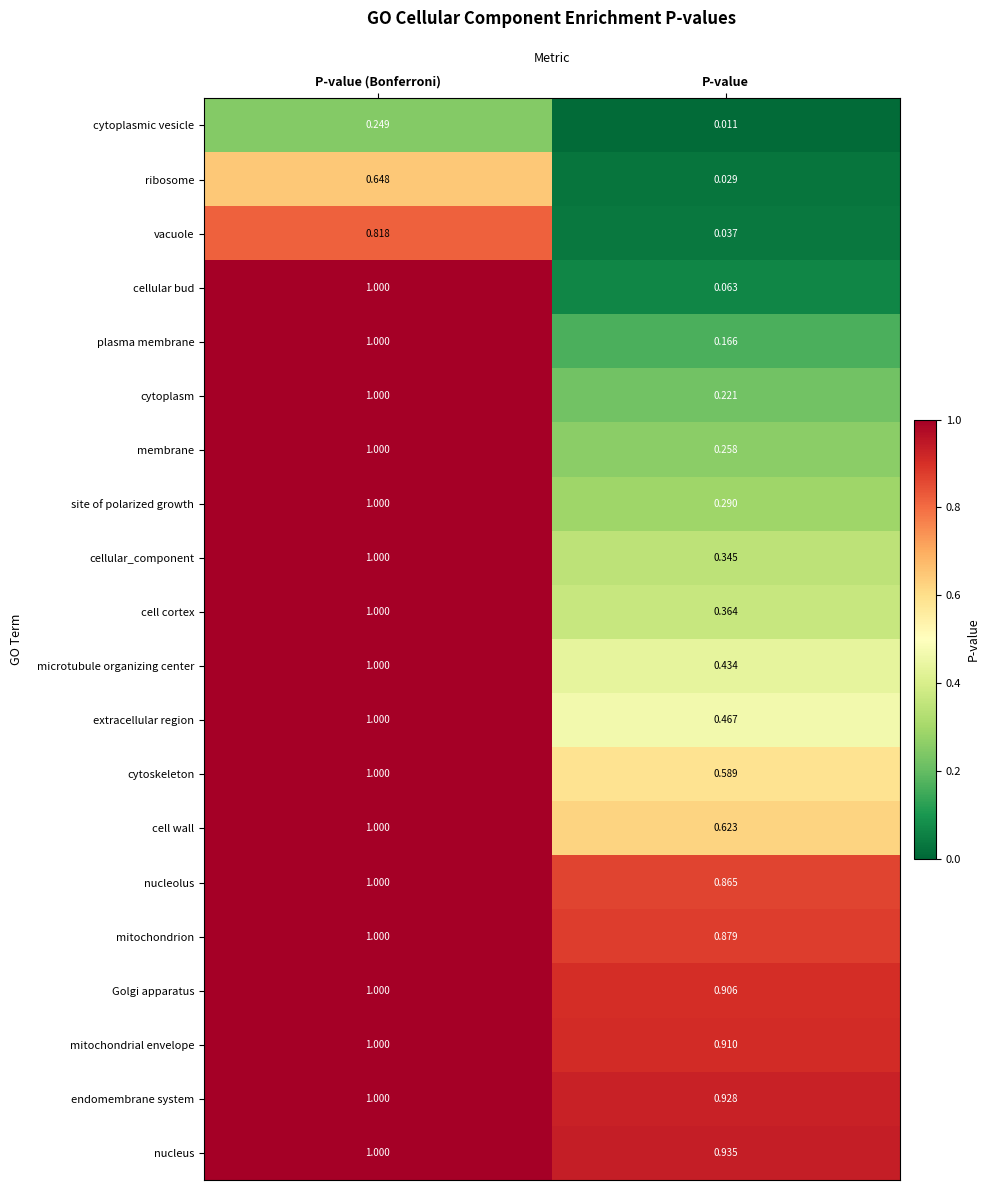

Is the value of cell cortex at P-value greater than the value of cytoplasmic vesicle at P-value (Bonferroni)?

Yes